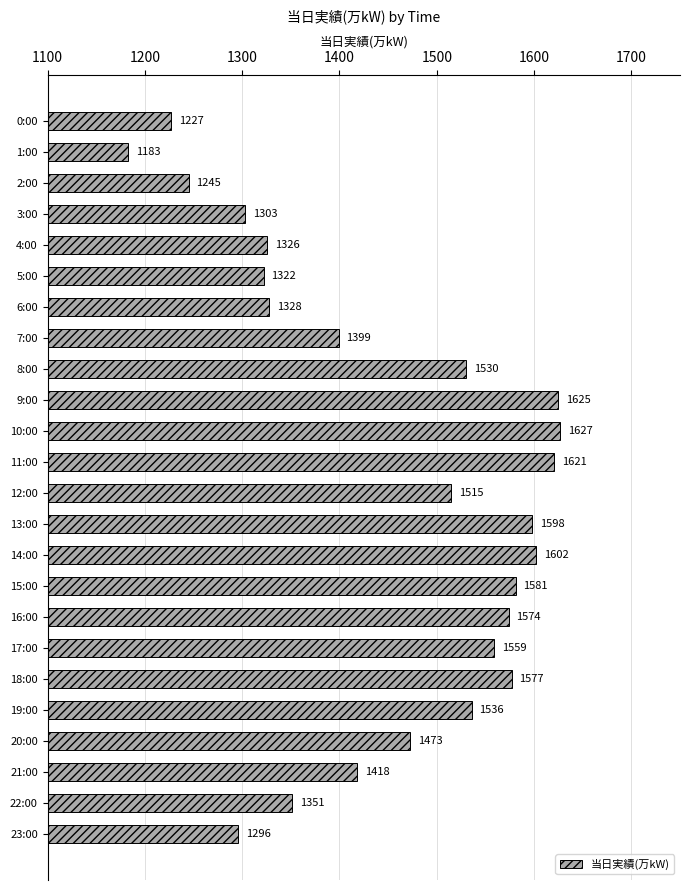

What is the label of the 23rd bar from the top?

22:00